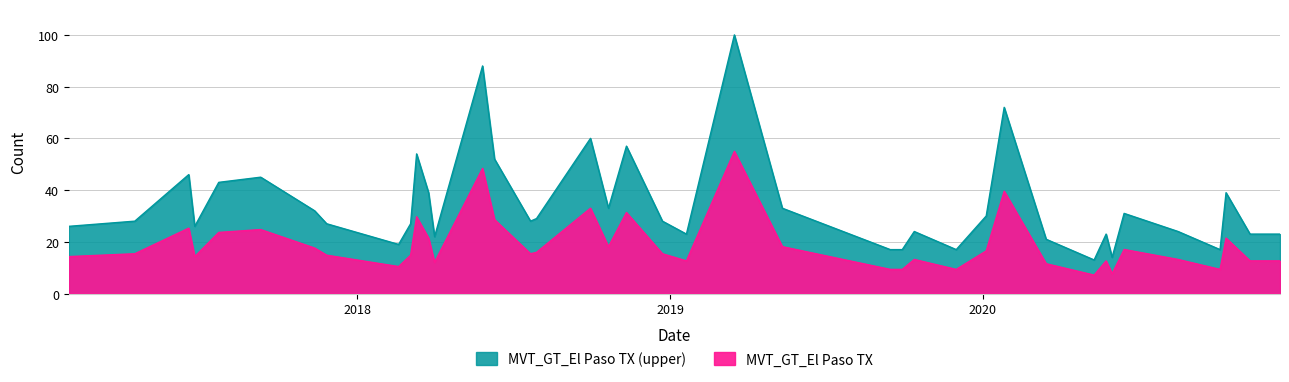

Reading left to right, transcribe all the data shown in this chart.

2017-01-29=26	2017-04-16=28	2017-06-18=46	2017-06-25=26	2017-07-23=43	2017-09-10=45	2017-11-12=32	2017-11-26=27	2018-02-18=19	2018-03-04=27	2018-03-11=54	2018-03-25=39	2018-04-01=22	2018-05-27=88	2018-06-10=52	2018-07-22=28	2018-07-29=29	2018-09-30=60	2018-10-21=33	2018-11-11=57	2018-12-23=28	2019-01-20=23	2019-03-17=100	2019-05-12=33	2019-09-15=17	2019-09-29=17	2019-10-13=24	2019-12-01=17	2020-01-05=30	2020-01-26=72	2020-03-15=21	2020-05-10=13	2020-05-24=23	2020-05-31=14	2020-06-14=31	2020-08-16=24	2020-10-04=17	2020-10-11=39	2020-11-08=23	2020-12-13=23